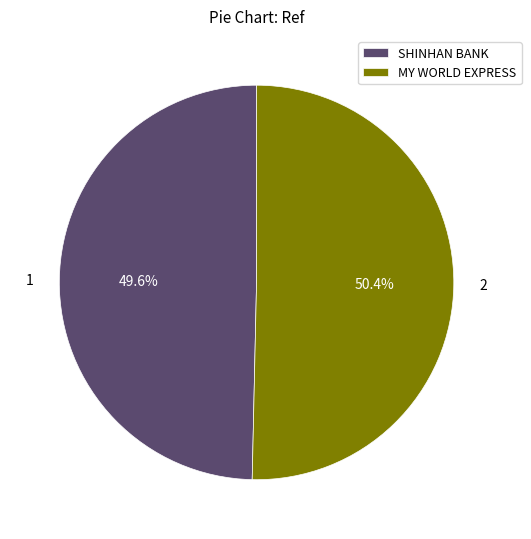

Between MY WORLD EXPRESS and SHINHAN BANK, which is larger?

MY WORLD EXPRESS